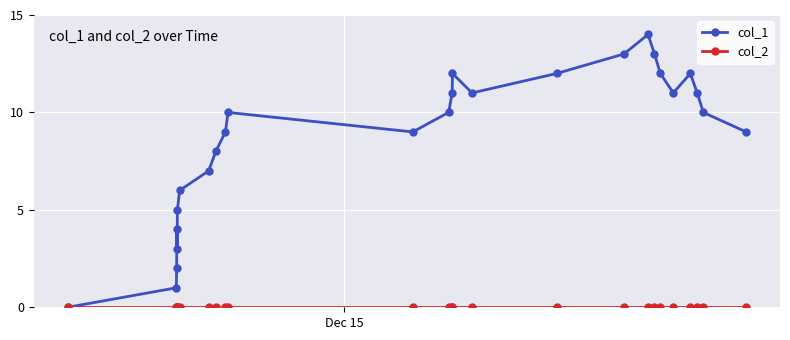

Which series has the largest range (max minus min)?

col_1